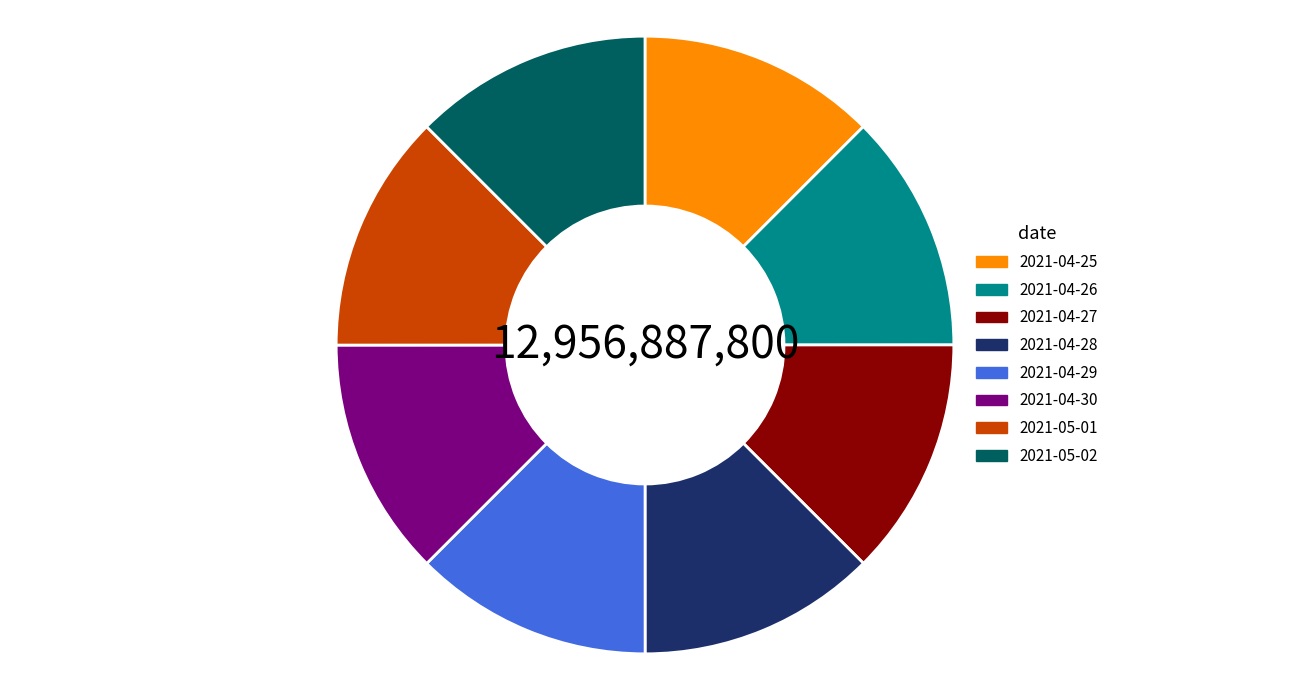

Does 2021-04-30 account for over 50% of the chart?

No